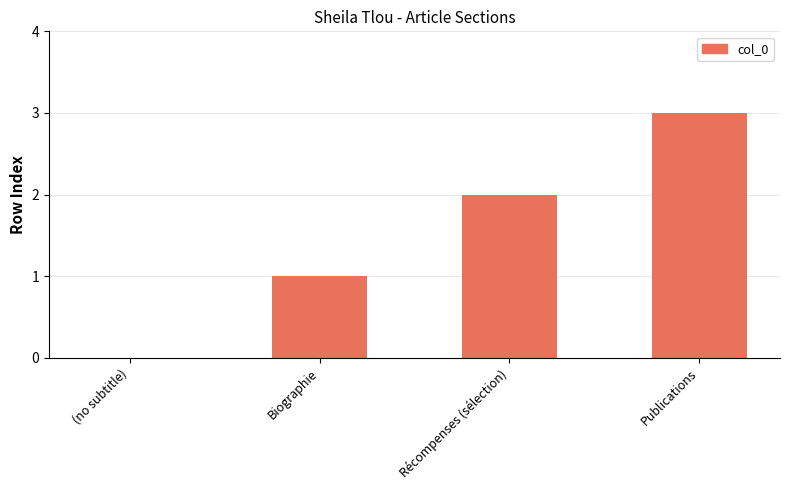

Where is the data nearest to the value 1?

Biographie